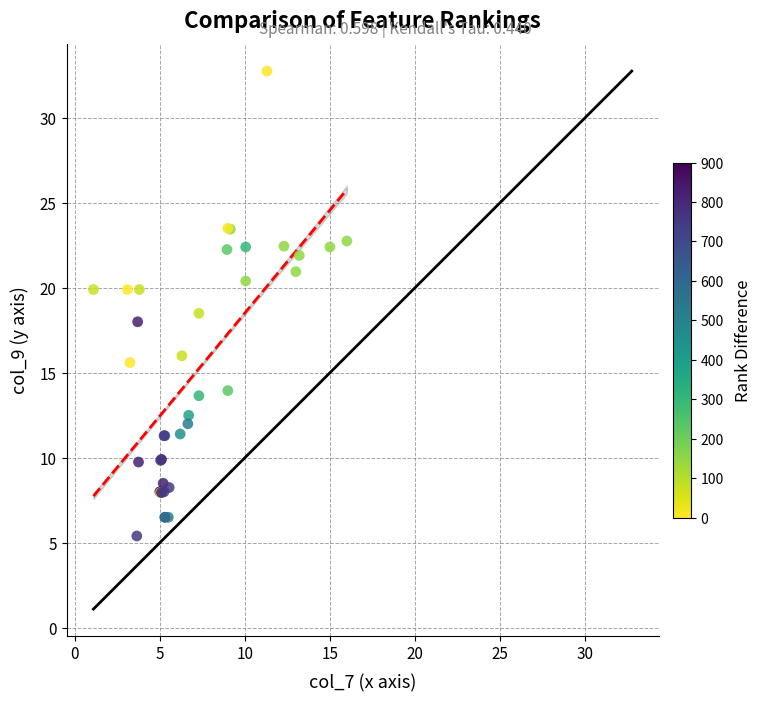

What Y value in the scatter plot is closest to 19?

18.5